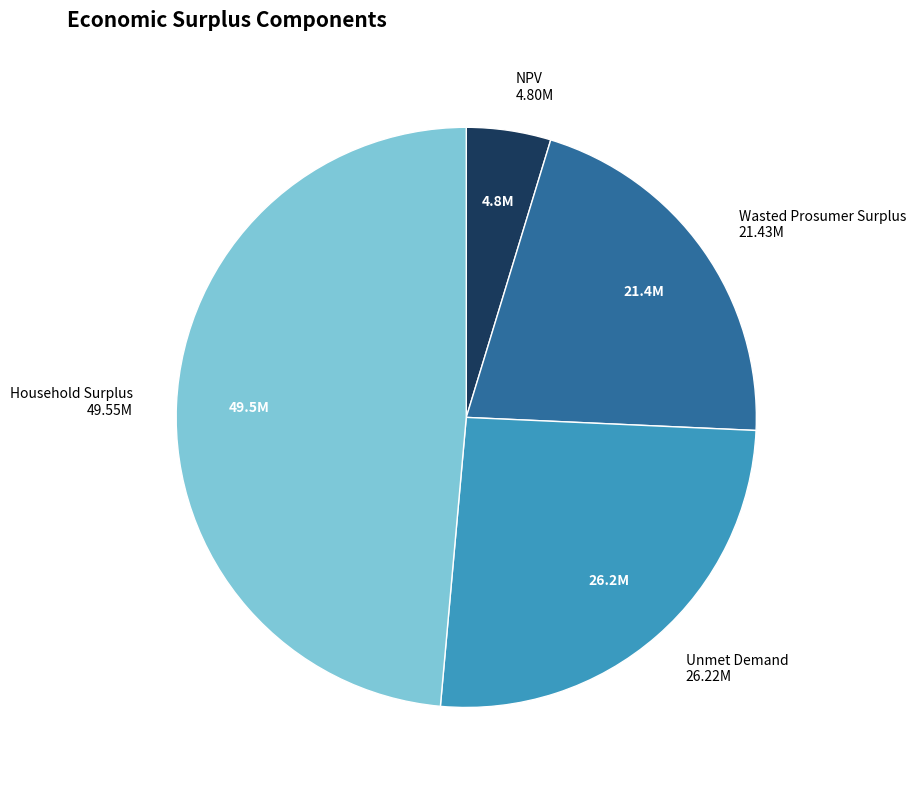

How many slices are in this pie chart?

4